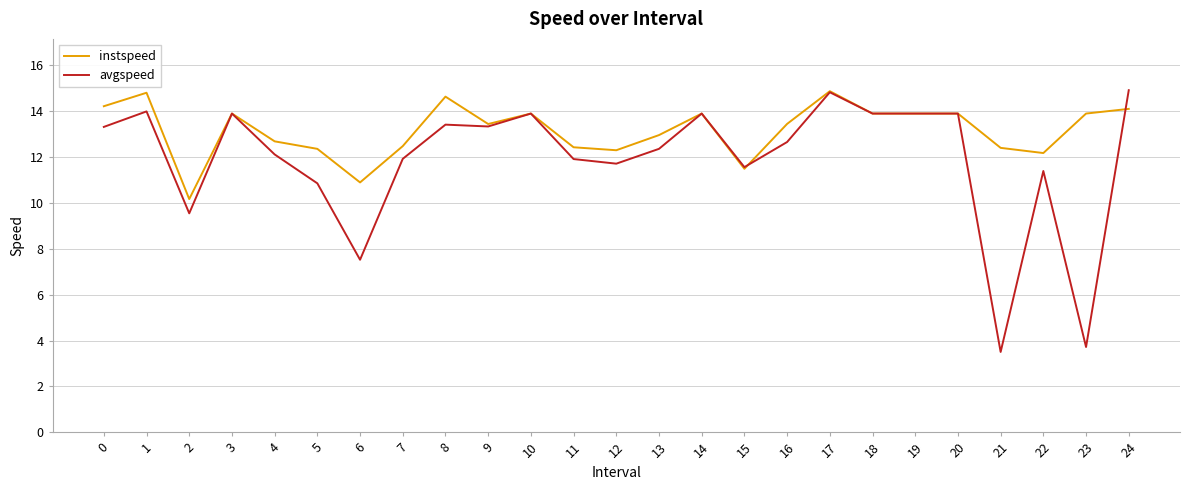

Is the value of avgspeed at 14 greater than the value of instspeed at 12?

Yes